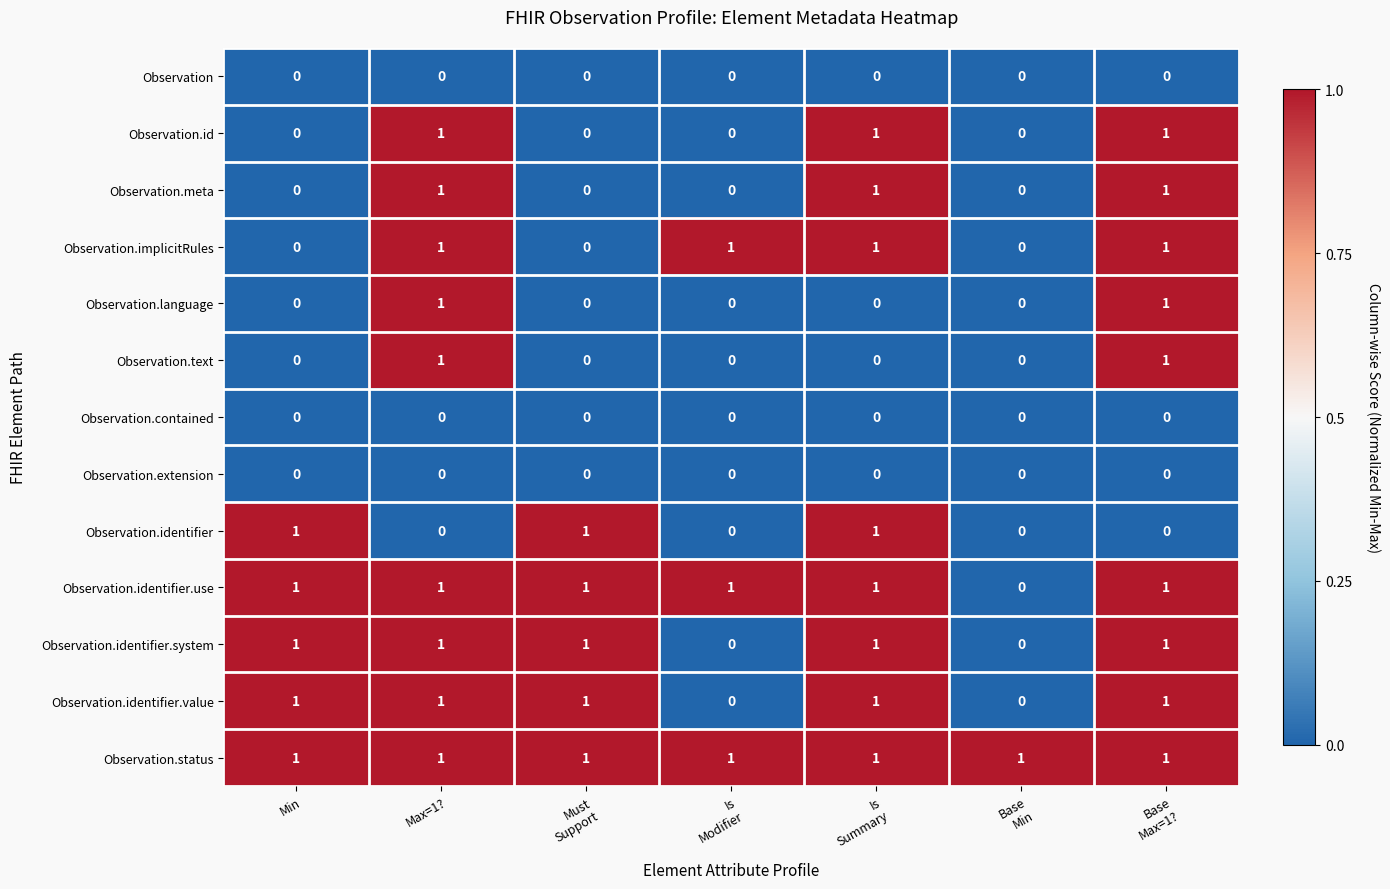

Is it true that Observation.language equals 1 at Max=1??

True